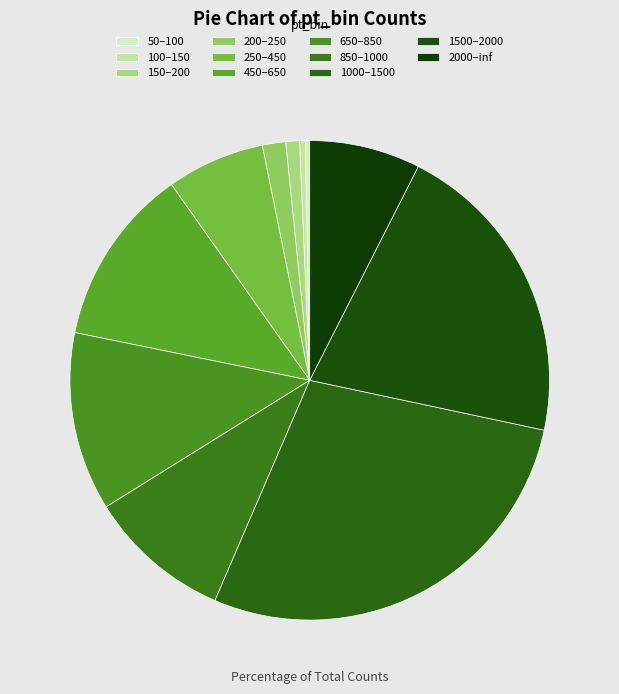

How many slices are in this pie chart?

11